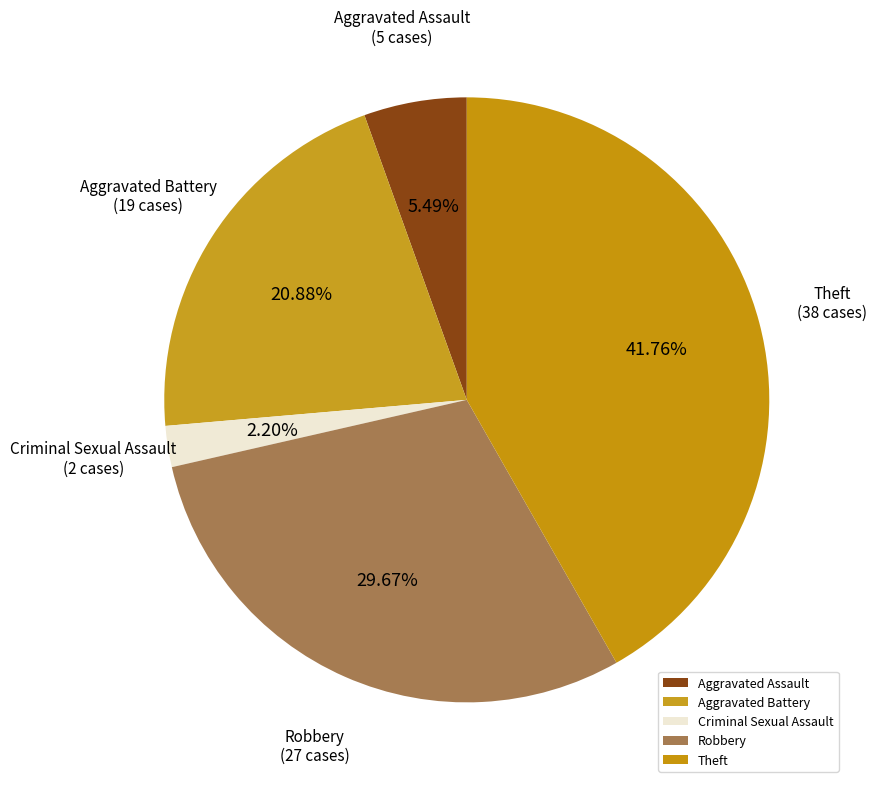

Approximately how many times larger is the value at Aggravated Battery compared to Aggravated Assault?

3.8